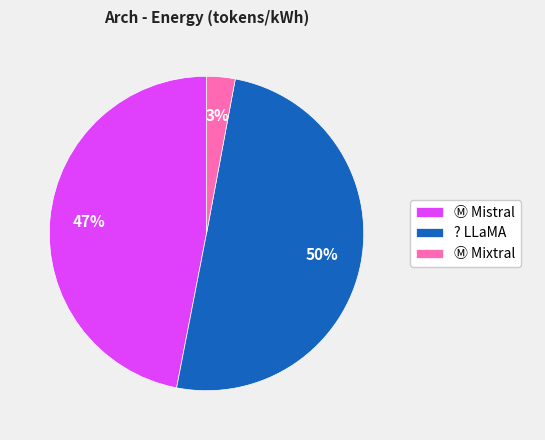

What percentage is the ? LLaMA slice, to the nearest percent?

50%